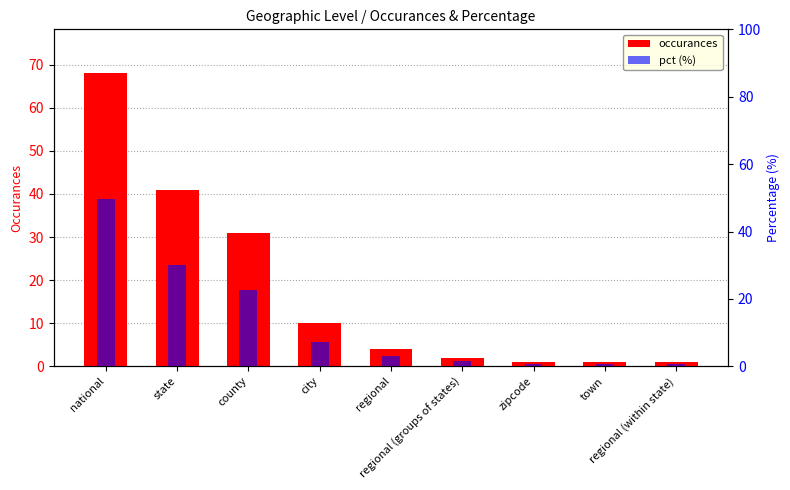

What is the average value of the occurances series?

17.7